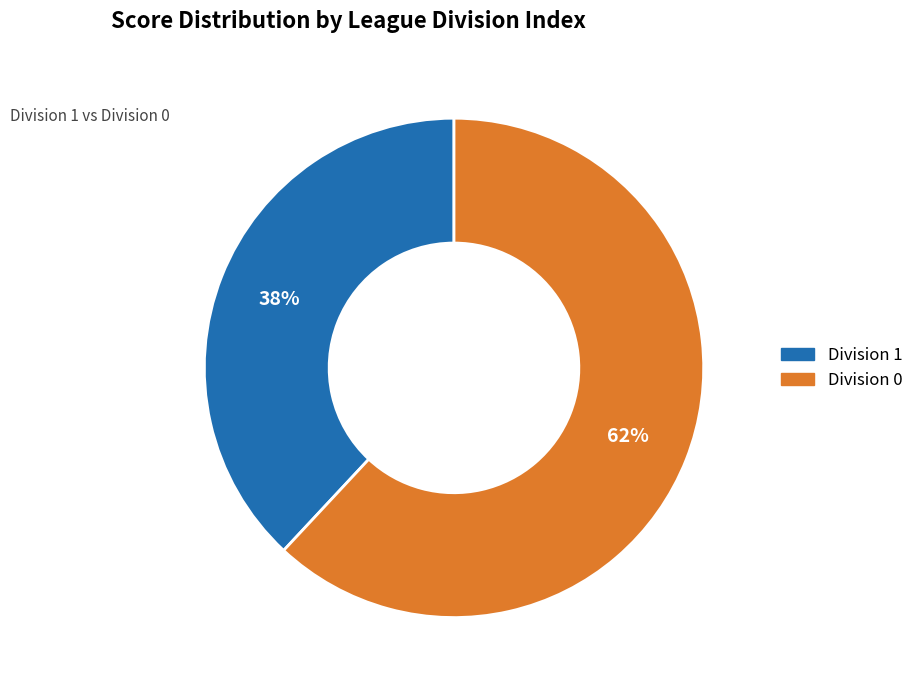

To the nearest percent, what is the average slice percentage?

50%